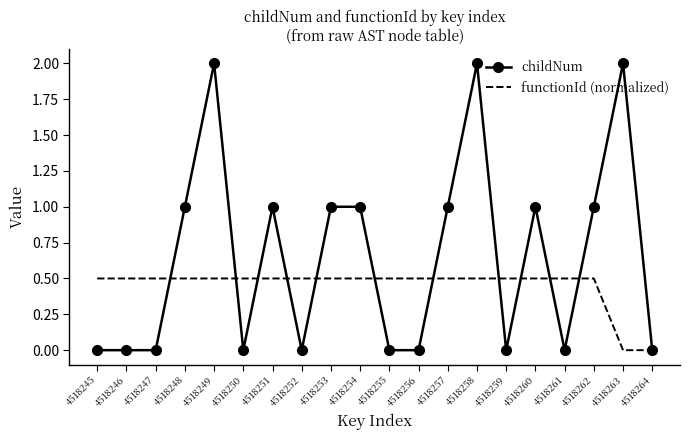

At 4518257, list the series in order from smallest to largest.

functionId (normalized), childNum